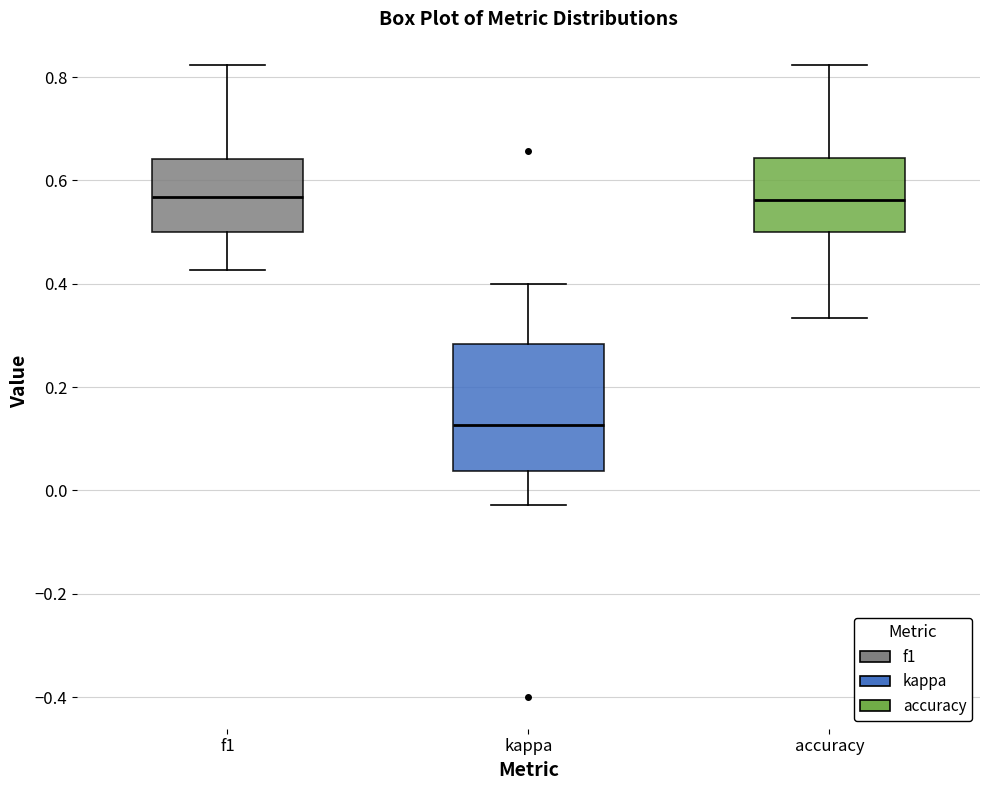

Reading left to right, transcribe this box plot: for each box, give where its median line is, the range the box spans, and where its two whiskers end, as read against the y-axis. The values are not printed on the chart, so give them approximately, as read against the axis.

f1: median 0.56, box 0.50 to 0.64, whiskers 0.42 to 0.82
kappa: median 0.12, box 0.04 to 0.28, whiskers -0.02 to 0.40
accuracy: median 0.56, box 0.50 to 0.64, whiskers 0.34 to 0.82